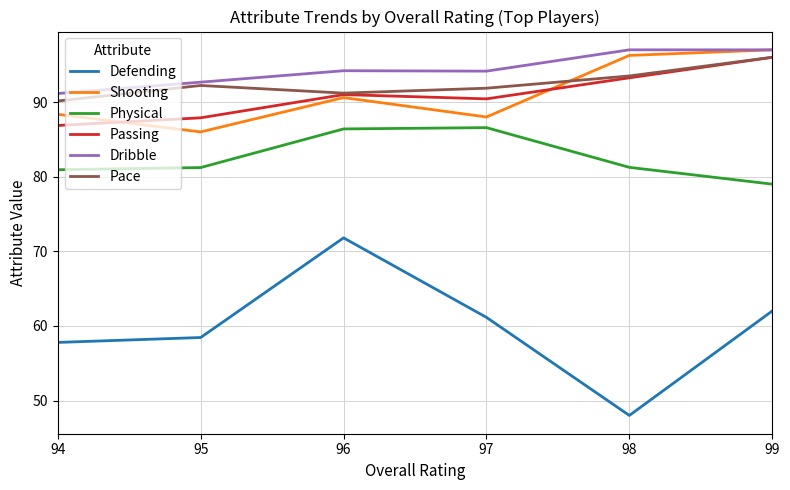

How many categories are shown in the chart?

6